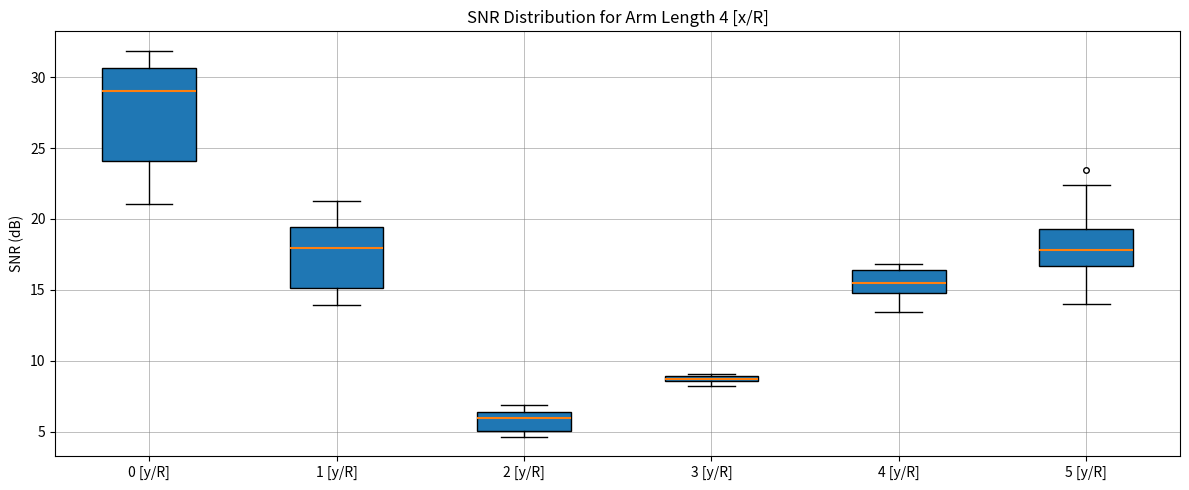

Which box is the tallest, from its lower edge to its upper edge?

0 [y/R]